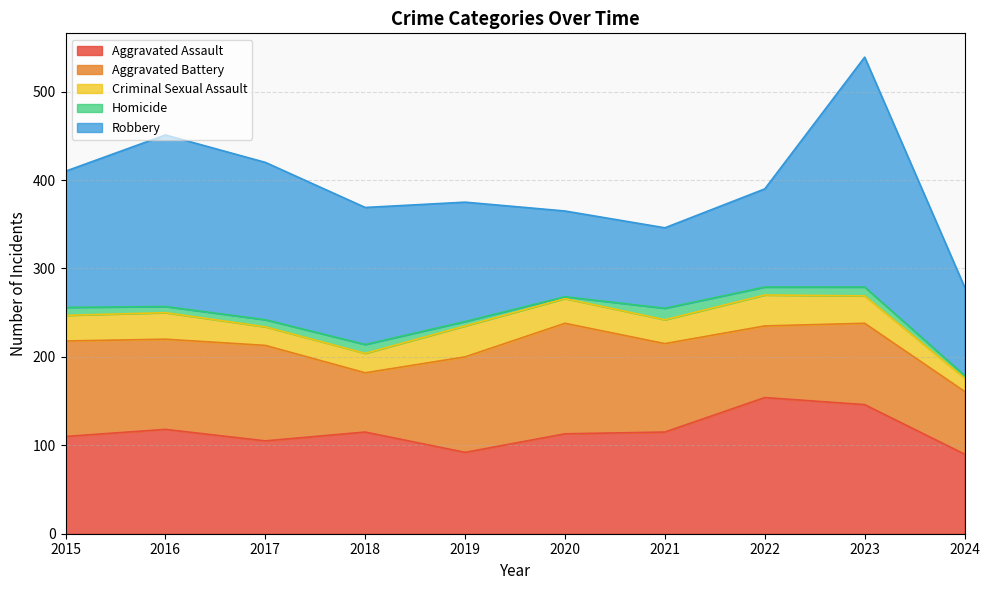

Between 2022 and 2023, which is larger?

2022